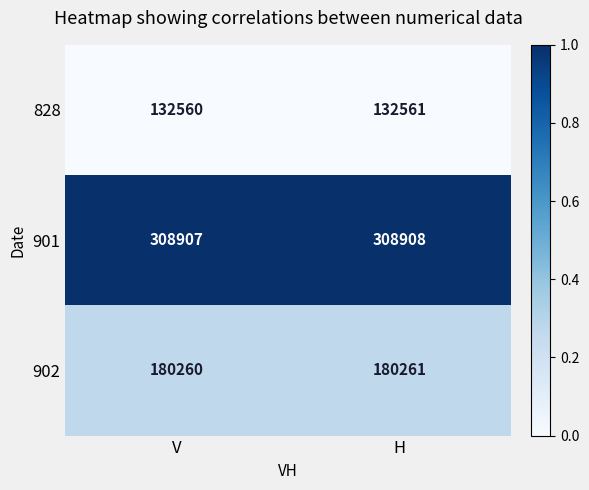

True or false: 828 has a value of 193983 at V.

False